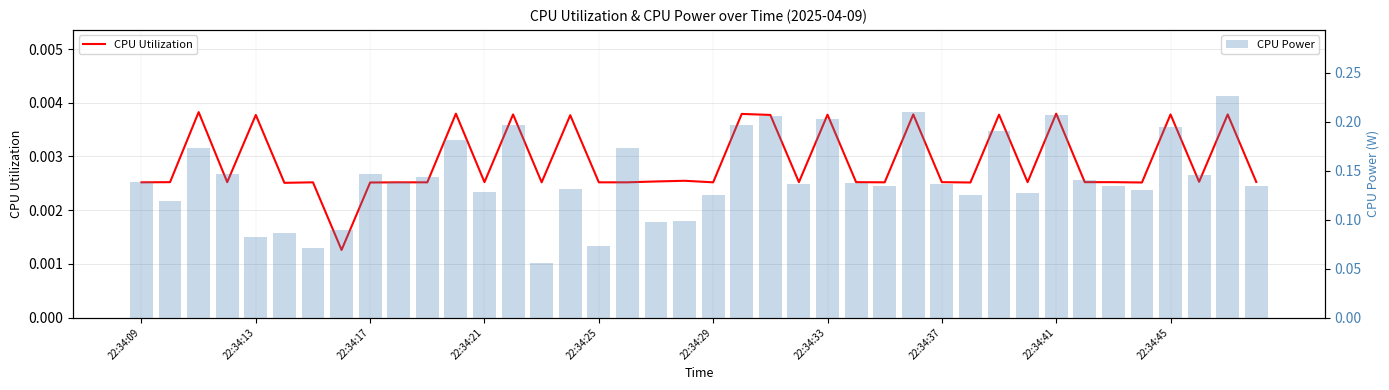

Count the CPU Power values in the range 0 to 1.

40